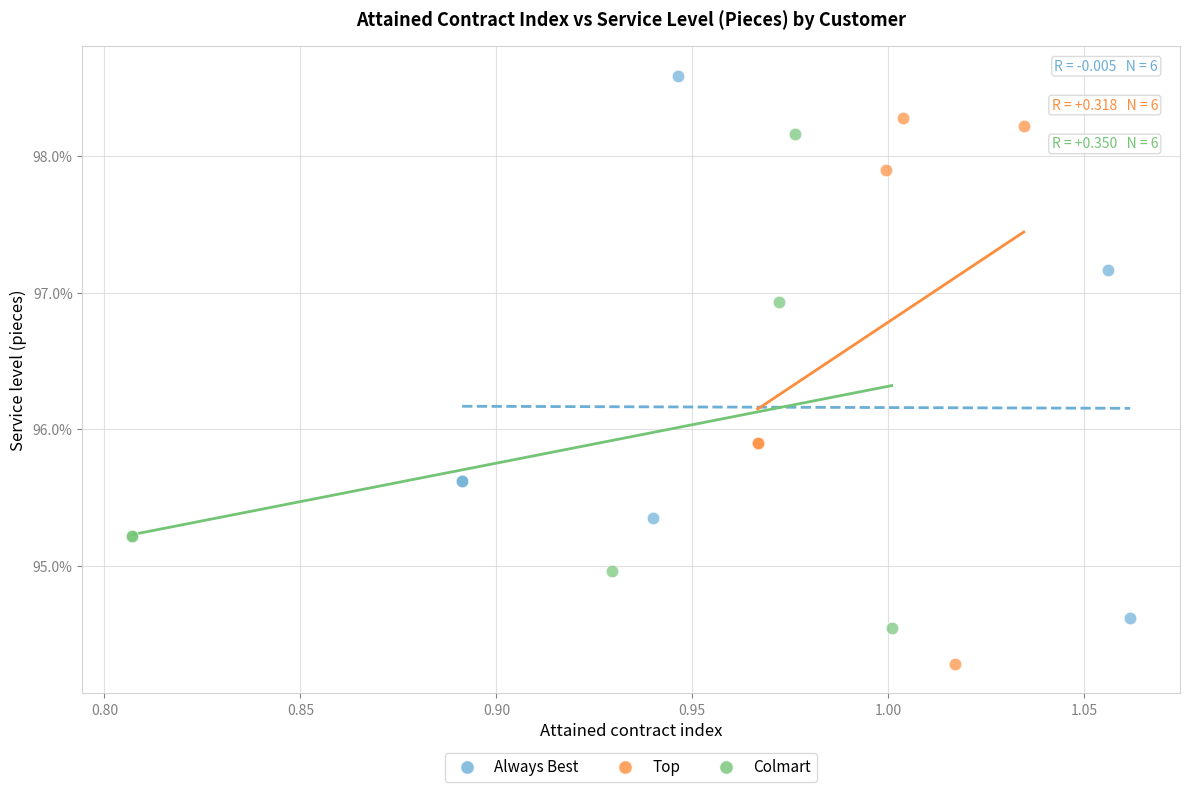

What are all the series names shown in the legend?

Always Best, Top, Colmart